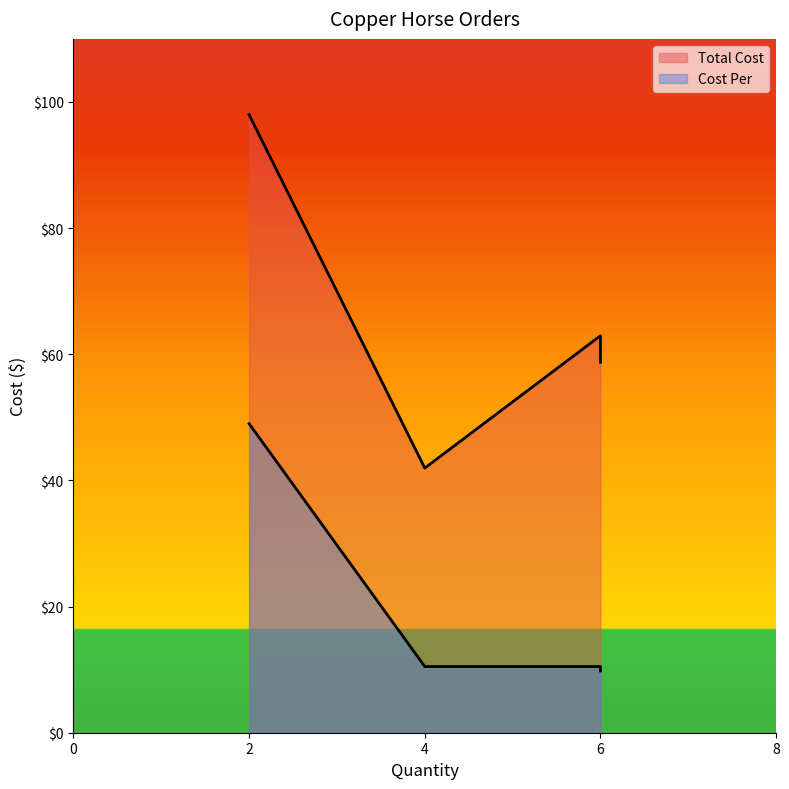

What is the smallest value displayed?

9.8